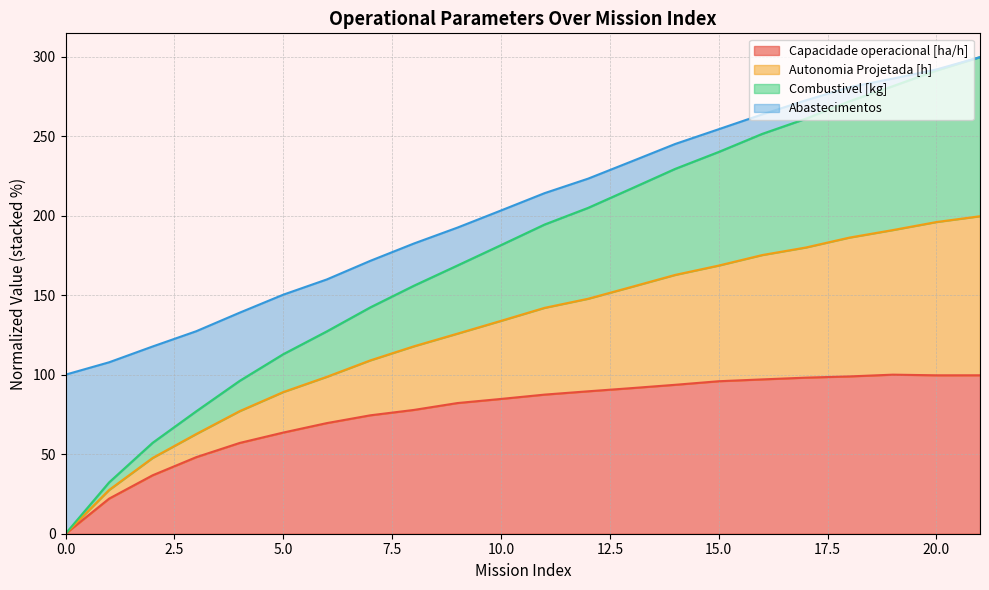

What is the value of the Capacidade operacional [ha/h] point at the 5th from the left?

57.1